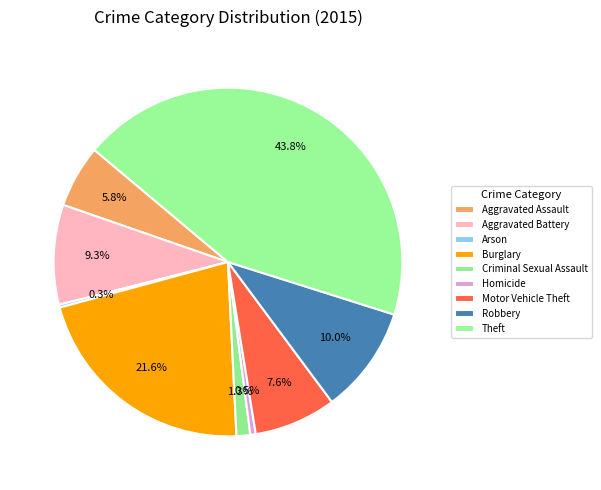

How many segments does this pie chart have?

9